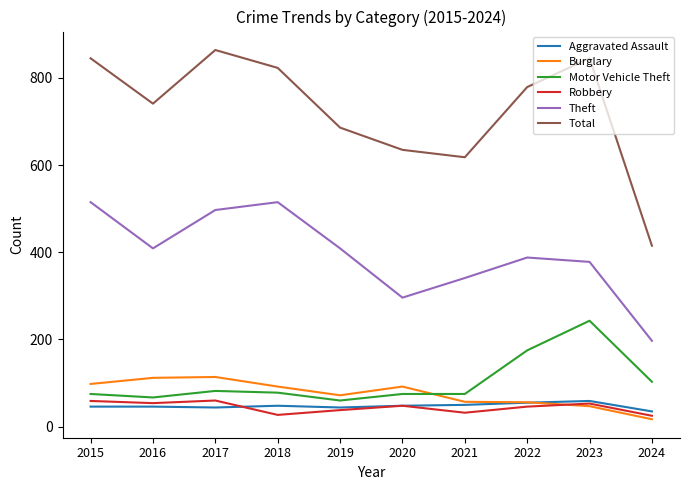

True or false: Total and Motor Vehicle Theft cross at least once.

False